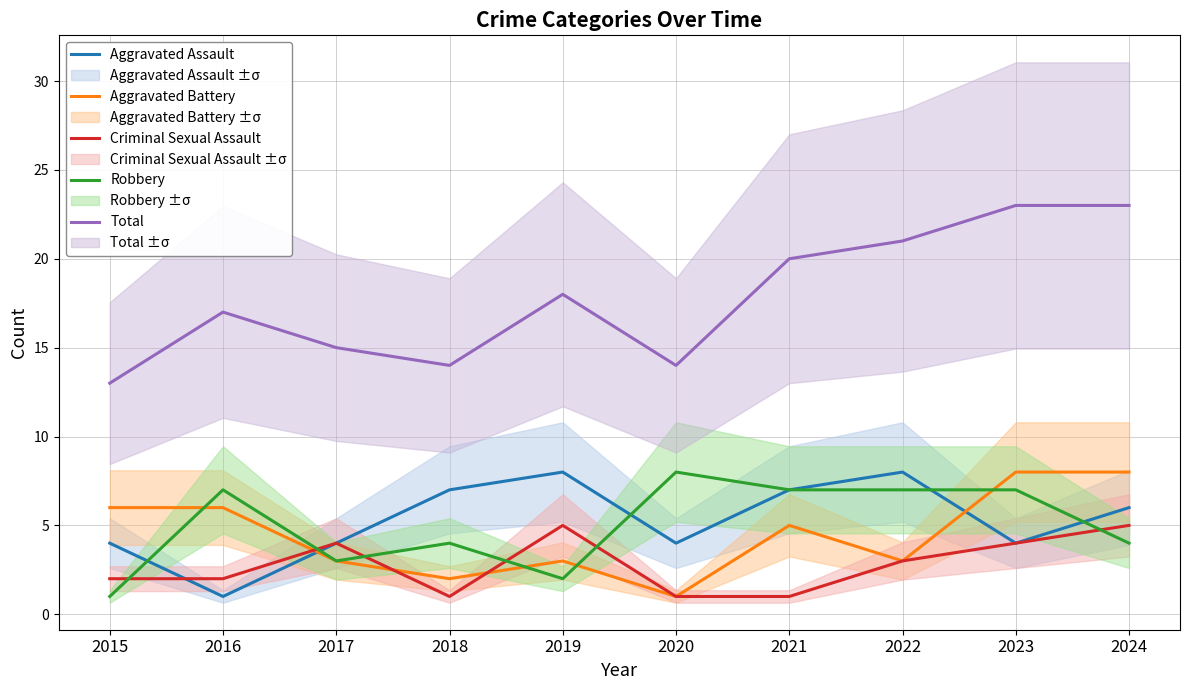

How many interior local peaks does the Total series have?

2